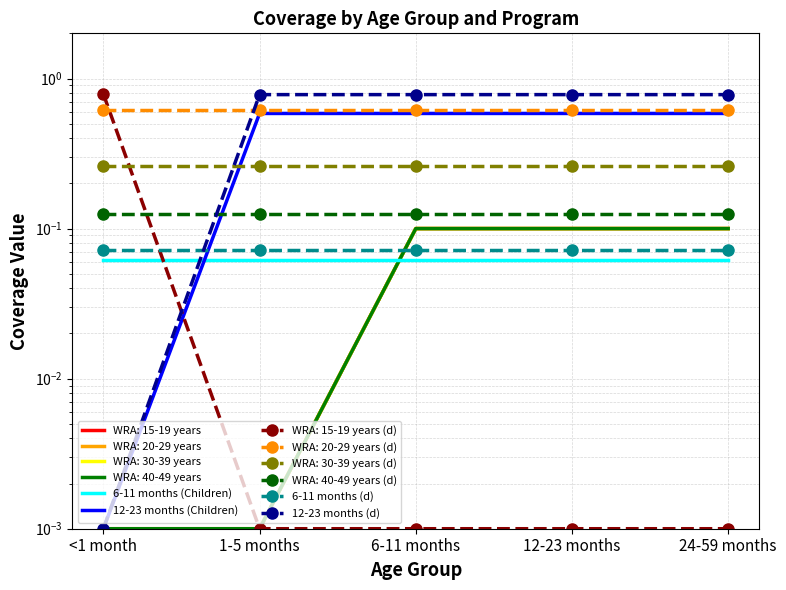

At <1 month, list the series in order from smallest to largest.

12-23 months (Children), 12-23 months (d), 6-11 months (Children), 6-11 months (d)